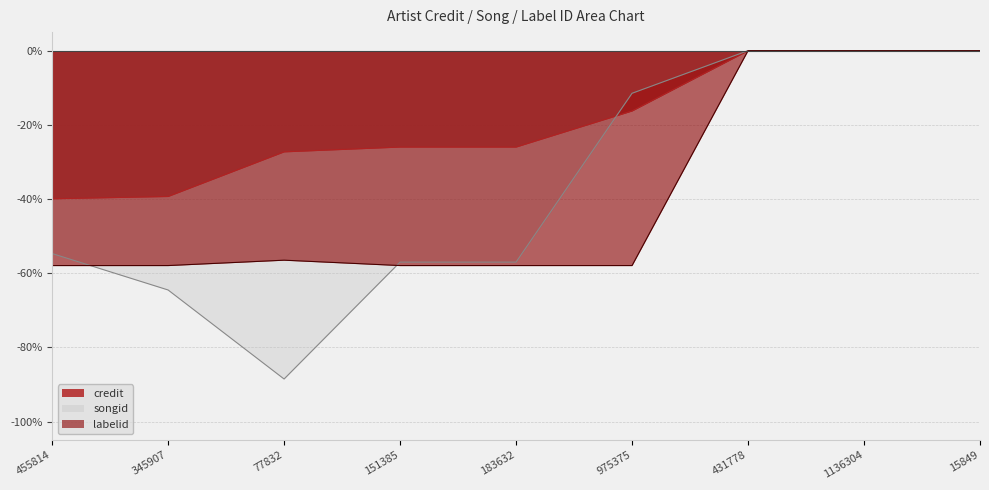

True or false: credit and songid cross at least once.

True